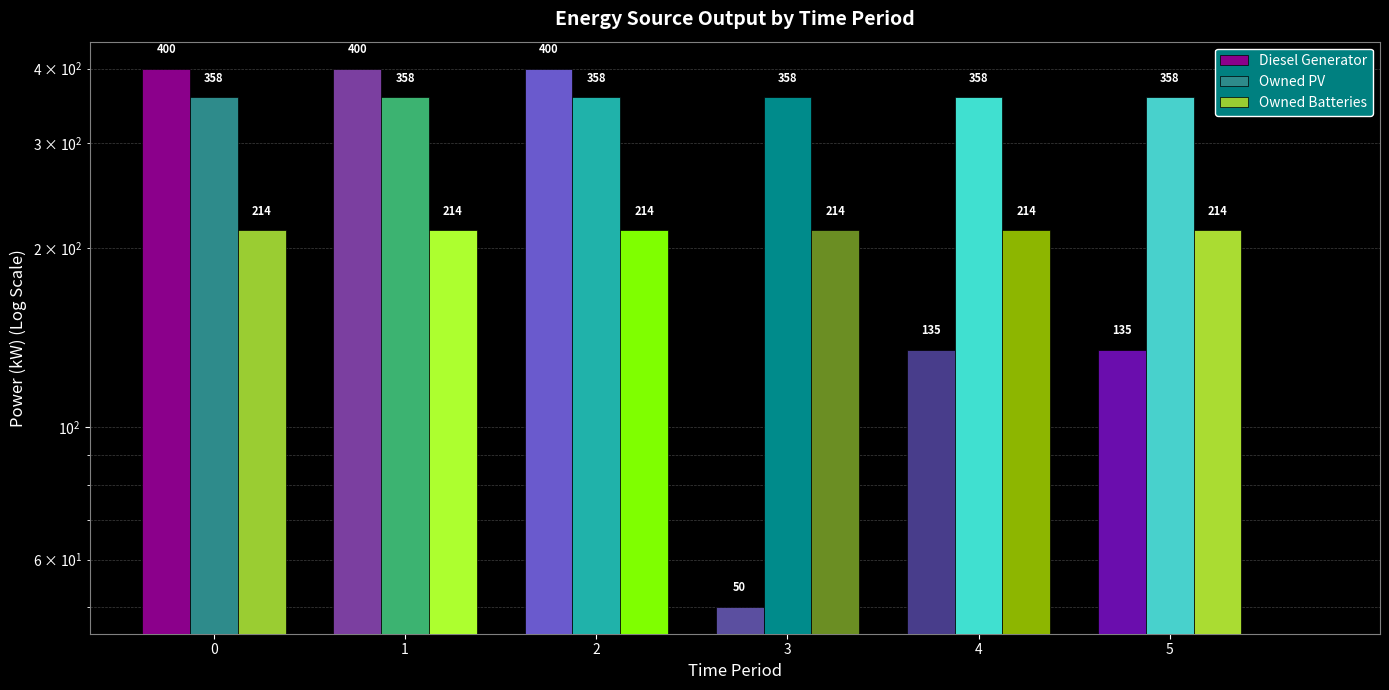

What is the value of the Diesel Generator bar at the 5th from the left?

135